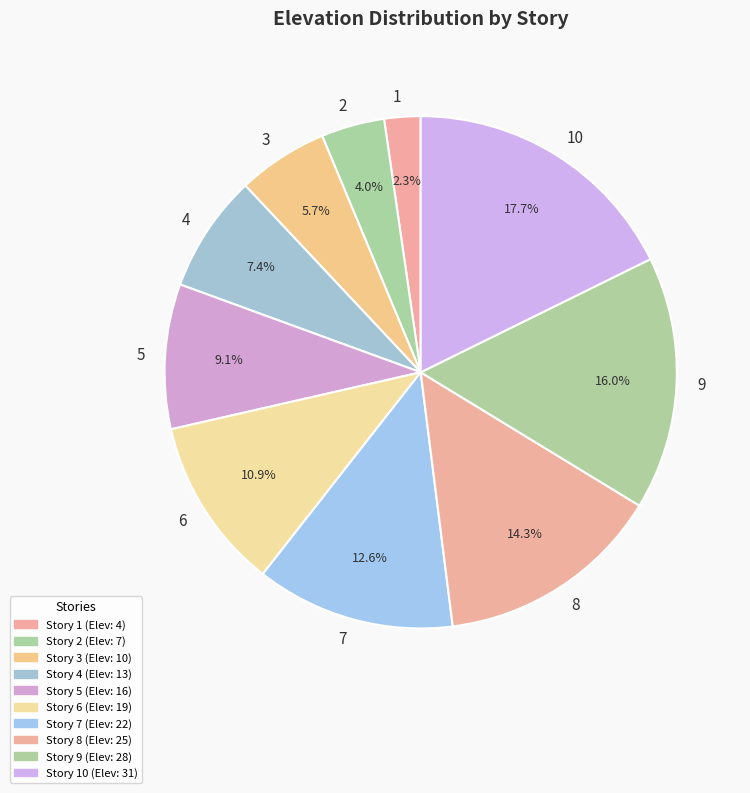

What is the ratio of the value at 8 to the value at 5?

1.6